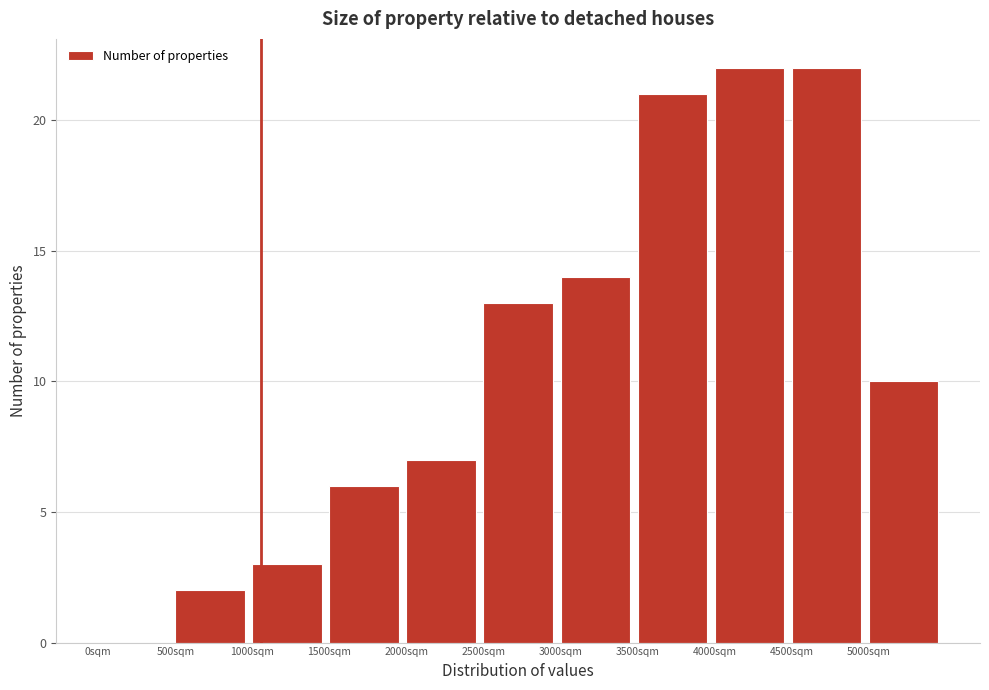

Reading left to right, list every bar in this chart as the range it spans on the x-axis followed by its height. The values are not printed on the chart, so give them approximately, as read against the axis.

0 to 500: 0
500 to 1000: 2
1000 to 1500: 3
1500 to 2000: 6
2000 to 2500: 7
2500 to 3000: 13
3000 to 3500: 14
3500 to 4000: 21
4000 to 4500: 22
4500 to 5000: 22
5000 to 5500: 10